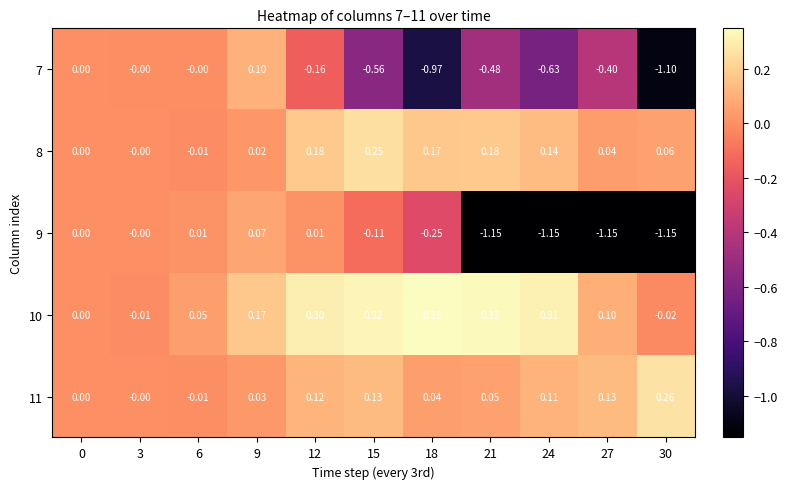

Count the number of data series in this chart.

5